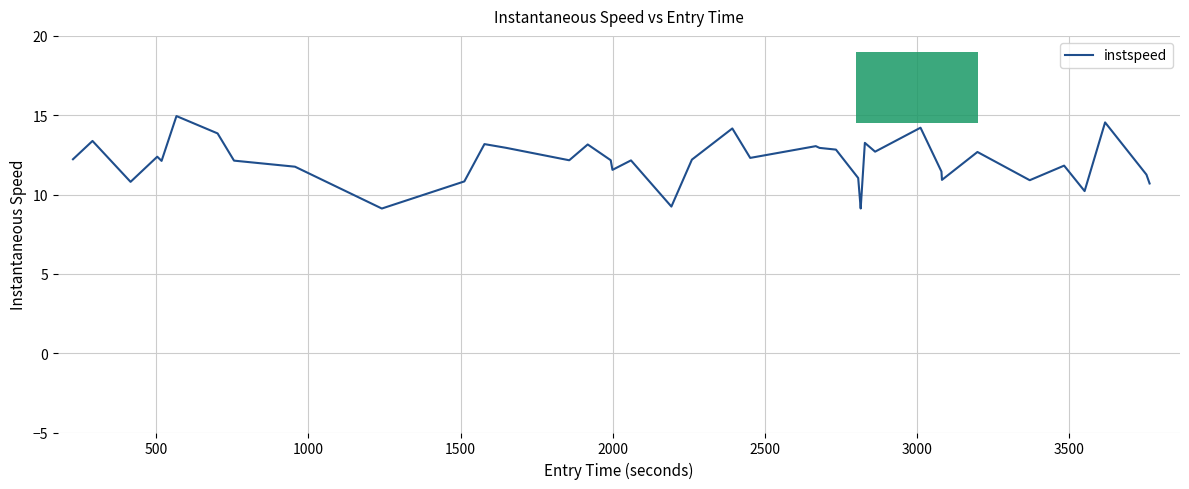

What is the greatest value displayed?

14.9